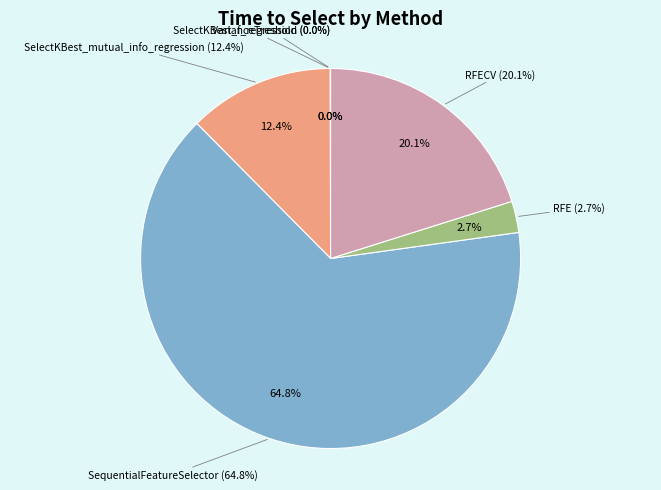

The SelectKBest_mutual_info_regression slice represents 2% of the pie. True or false?

False